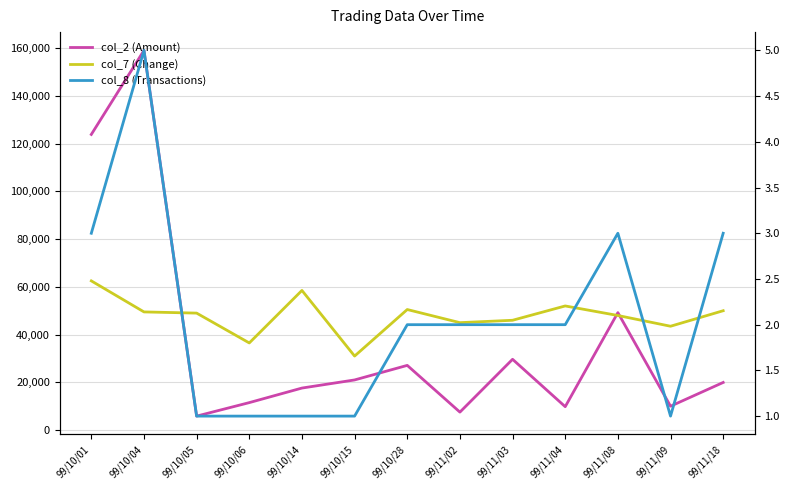

Reading right to left, transcribe all the data shown in this chart.

col_2 (Amount): 99/11/18=19950	99/11/09=10000	99/11/08=49200	99/11/04=9800	99/11/03=29650	99/11/02=7520	99/10/28=27100	99/10/15=21000	99/10/14=17600	99/10/06=11500	99/10/05=5850	99/10/04=159060	99/10/01=123850
col_7 (Change): 99/11/18=50000	99/11/09=43500	99/11/08=48000	99/11/04=52000	99/11/03=46000	99/11/02=45000	99/10/28=50500	99/10/15=31000	99/10/14=58500	99/10/06=36500	99/10/05=49000	99/10/04=49500	99/10/01=62500
col_8 (Transactions): 99/11/18=3	99/11/09=1	99/11/08=3	99/11/04=2	99/11/03=2	99/11/02=2	99/10/28=2	99/10/15=1	99/10/14=1	99/10/06=1	99/10/05=1	99/10/04=5	99/10/01=3